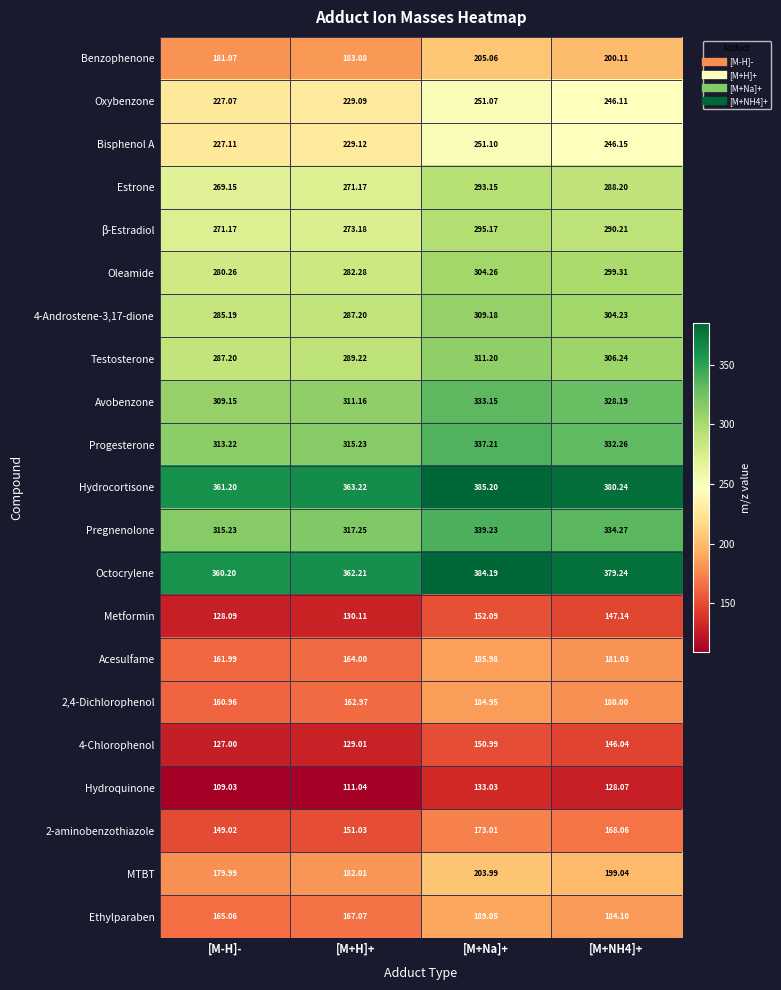

Is the value of Testosterone at [M+NH4]+ greater than the value of Pregnenolone at [M+NH4]+?

No